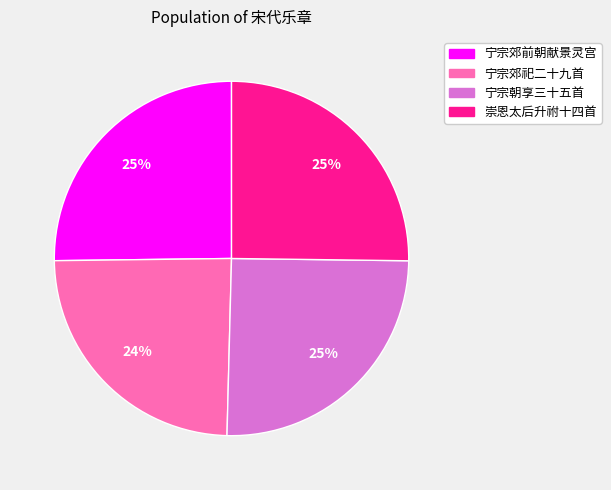

To the nearest percent, what is the average slice percentage?

25%